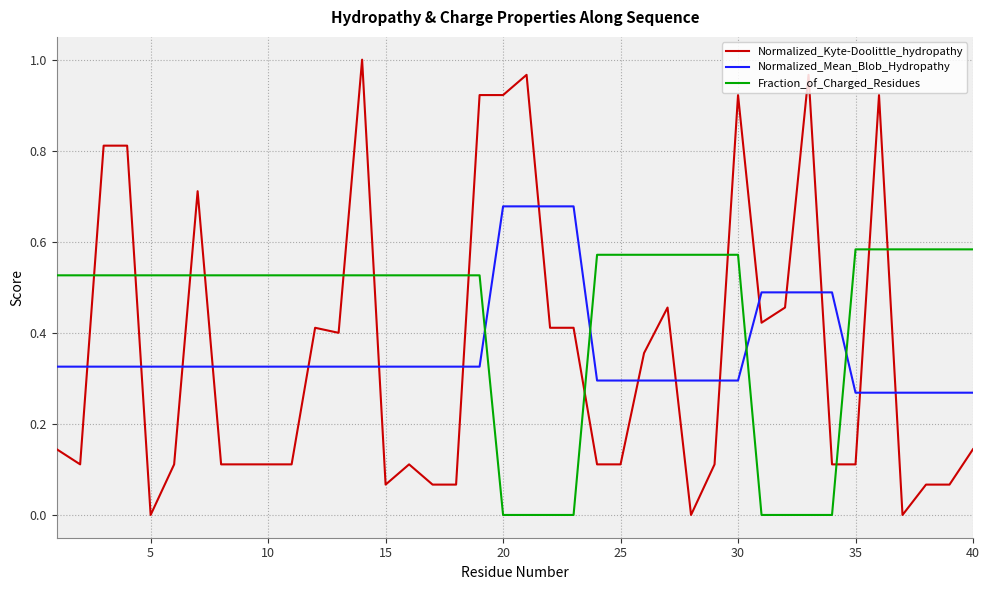

Which series has the largest total across all categories?

Fraction_of_Charged_Residues